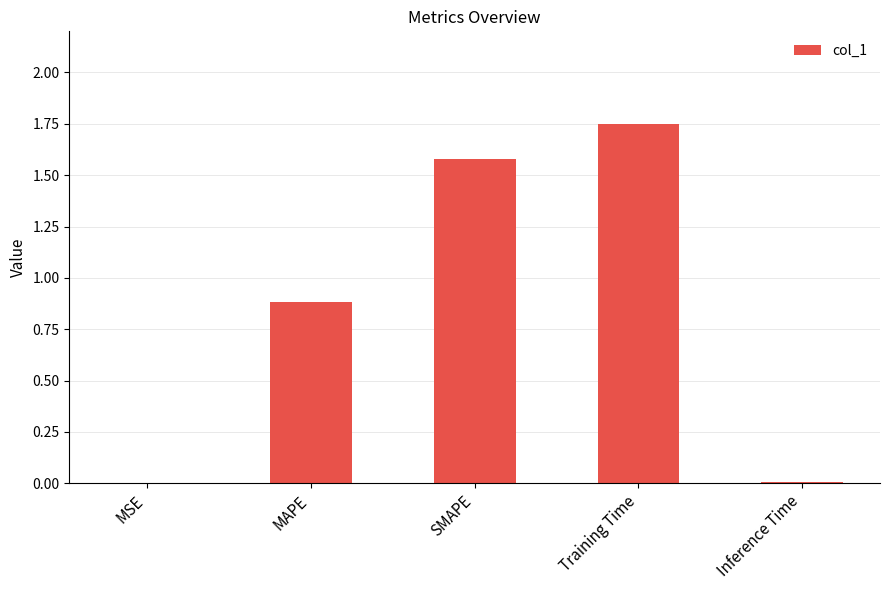

The chart shows a value of 0.0 at MSE. True or false?

True